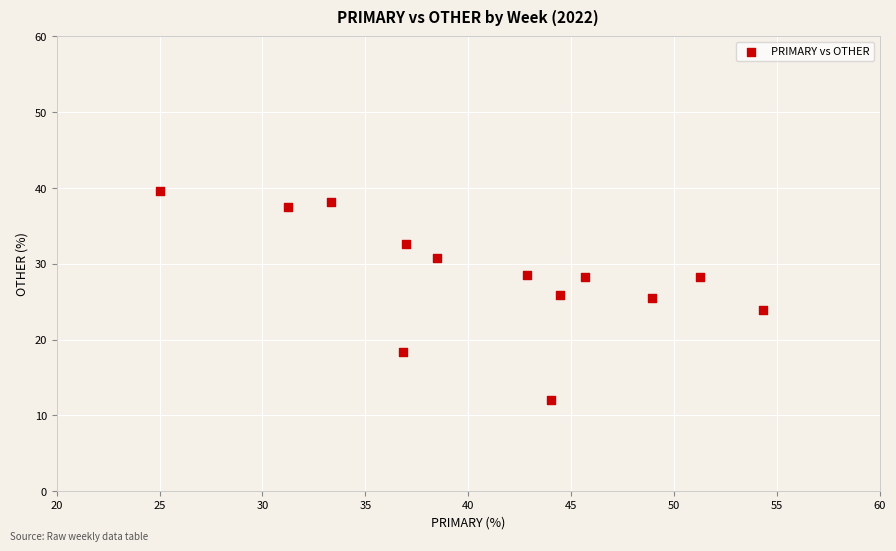

What is the range of Y values (max minus min)?

27.6